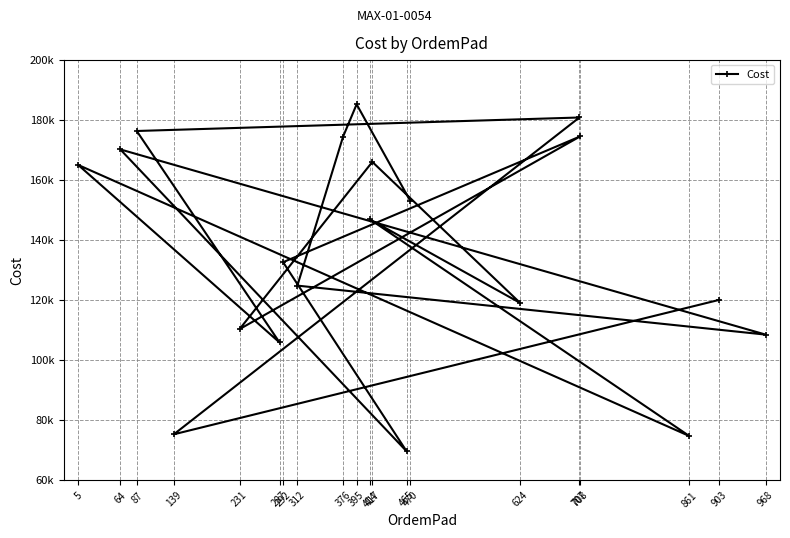

Is it true that the value at 903 is 196566.1?

False